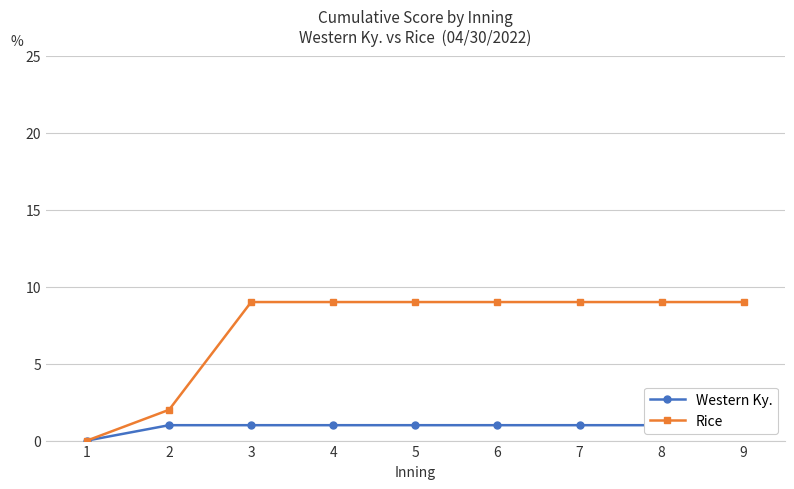

How many data points in Rice are less than 9?

2